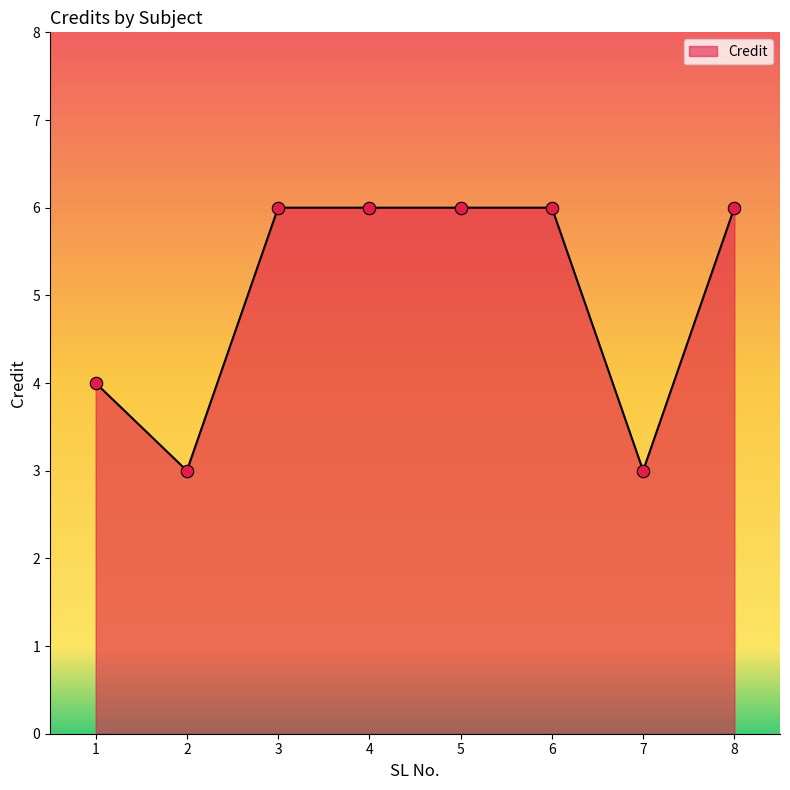

Approximately how many times larger is the value at 5 compared to 8?

1.0